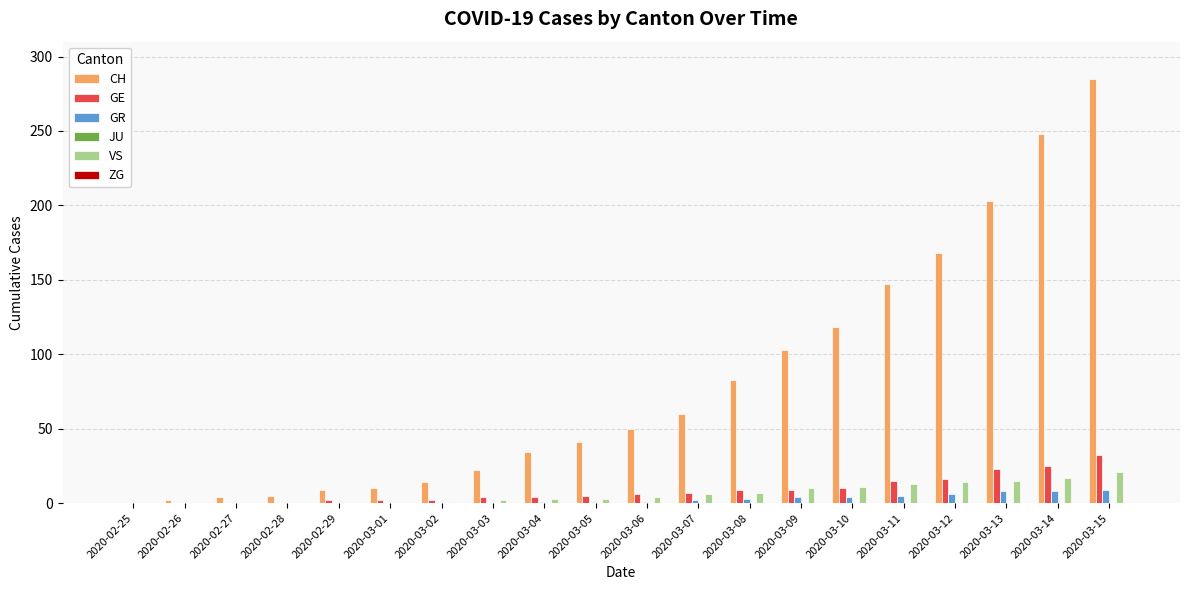

Does the chart contain stacked bars?

No